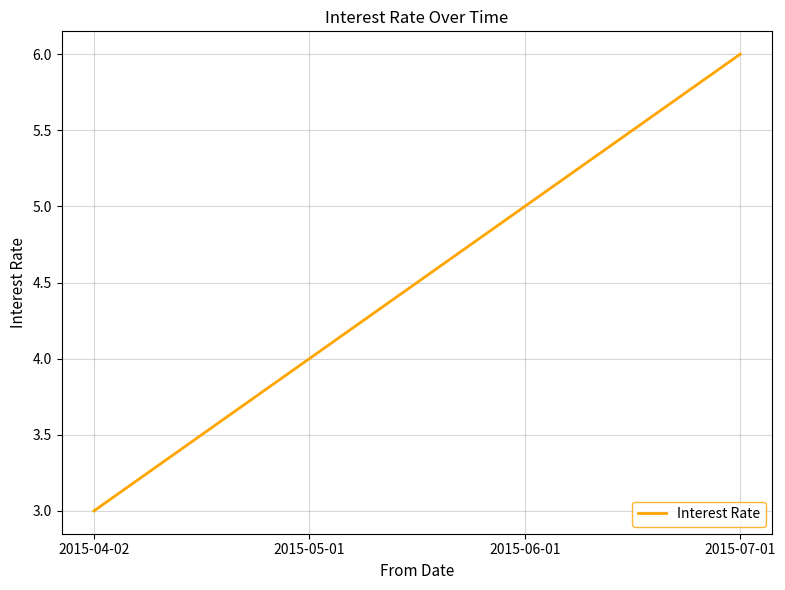

What is the difference between the second highest and minimum values?

2